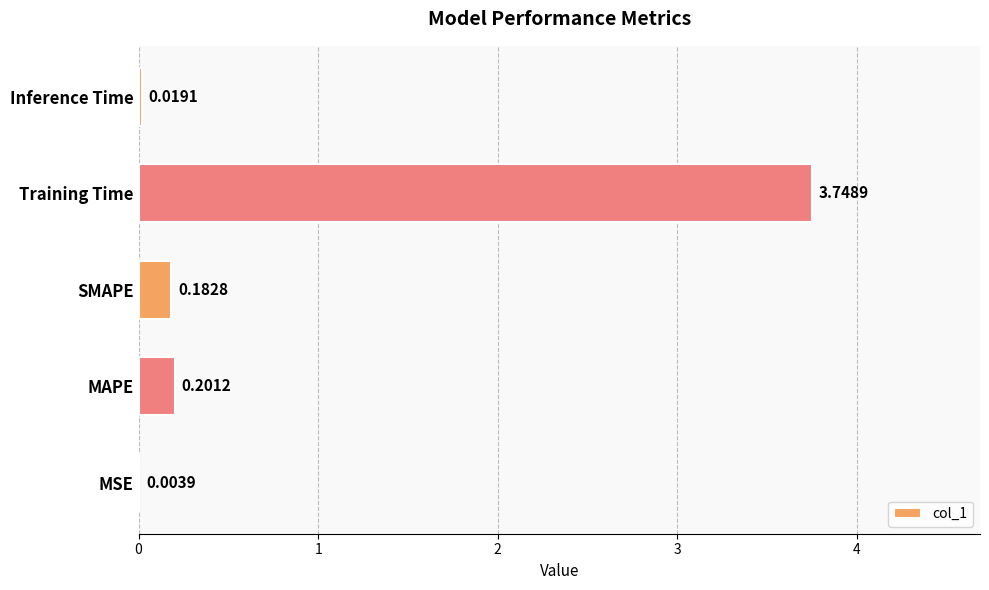

Between MAPE and Training Time, which is larger?

Training Time